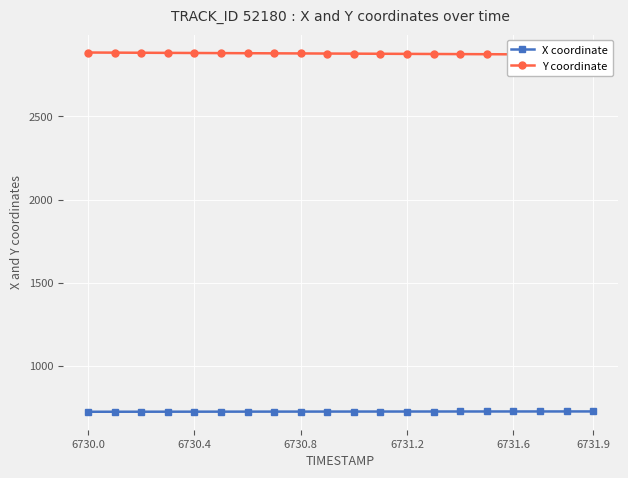

True or false: X coordinate has a value of 725.5 at 6730.8.

True